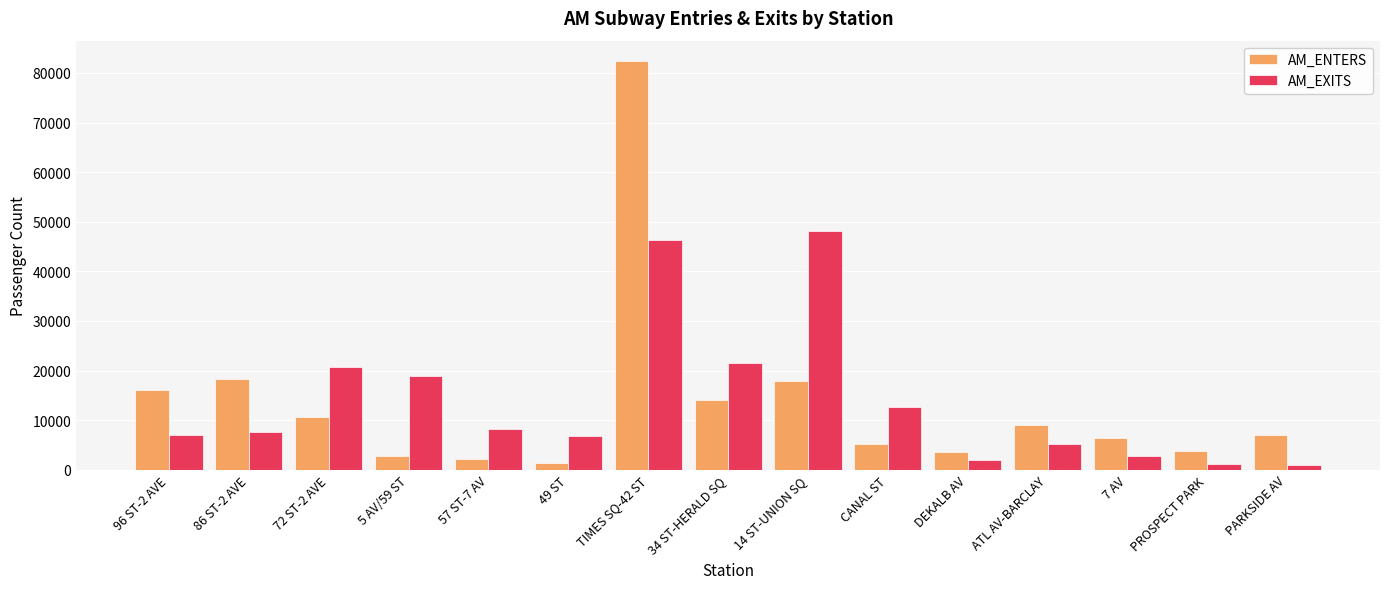

What is the average value of the AM_ENTERS series?

13380